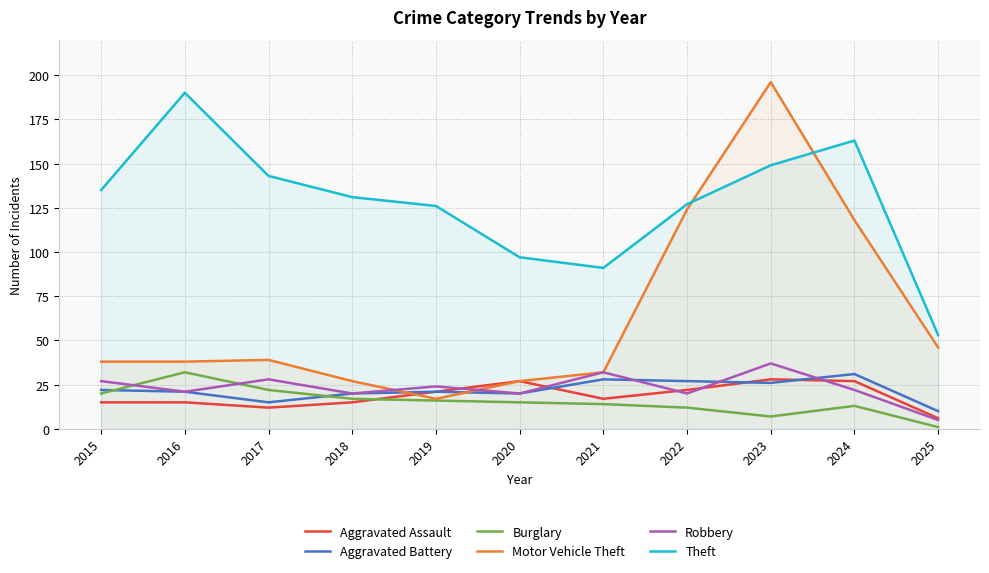

Reading left to right, list all the values displayed in this chart.

Aggravated Assault: 15	15	12	15	21	27	17	22	28	27	6
Aggravated Battery: 22	21	15	20	21	20	28	27	26	31	10
Burglary: 20	32	22	17	16	15	14	12	7	13	1
Motor Vehicle Theft: 38	38	39	27	17	27	32	124	196	118	46
Robbery: 27	21	28	20	24	20	32	20	37	22	5
Theft: 135	190	143	131	126	97	91	127	149	163	53